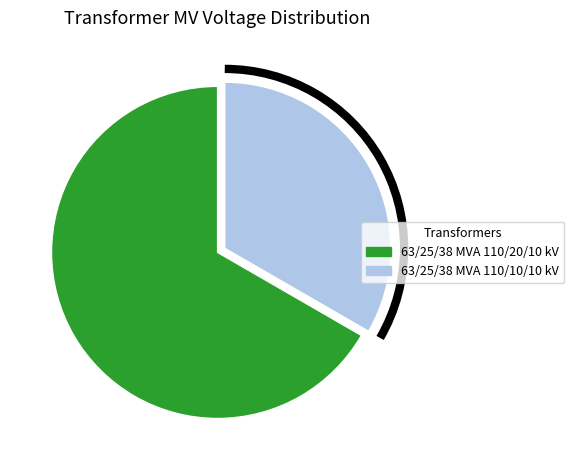

What is the majority slice?

63/25/38 MVA 110/20/10 kV